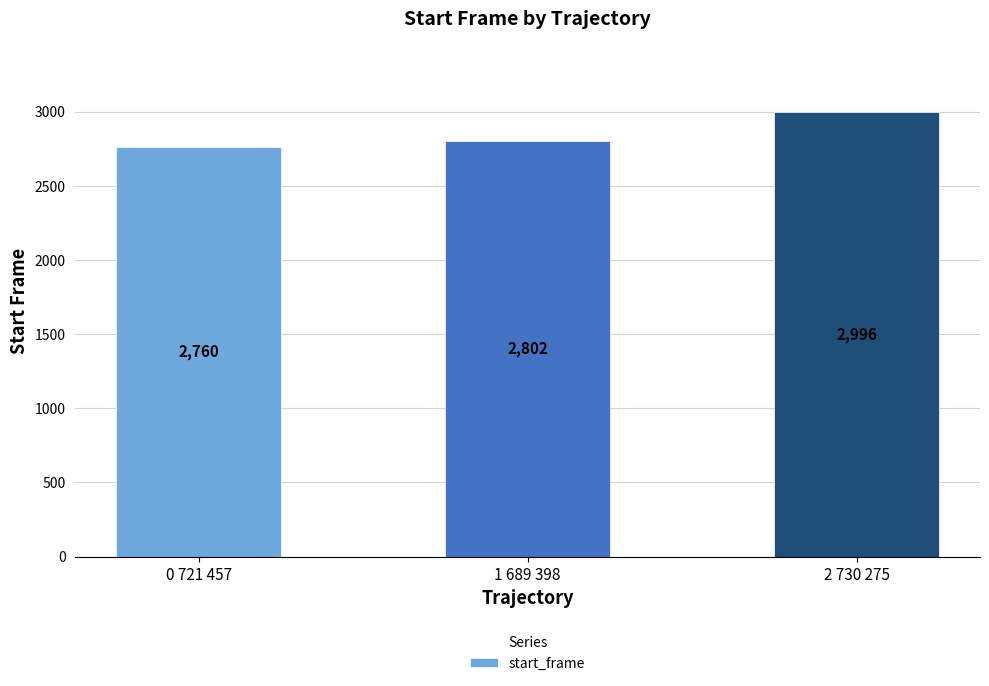

What is the change in value from 1 689 398 to 2 730 275?

+194